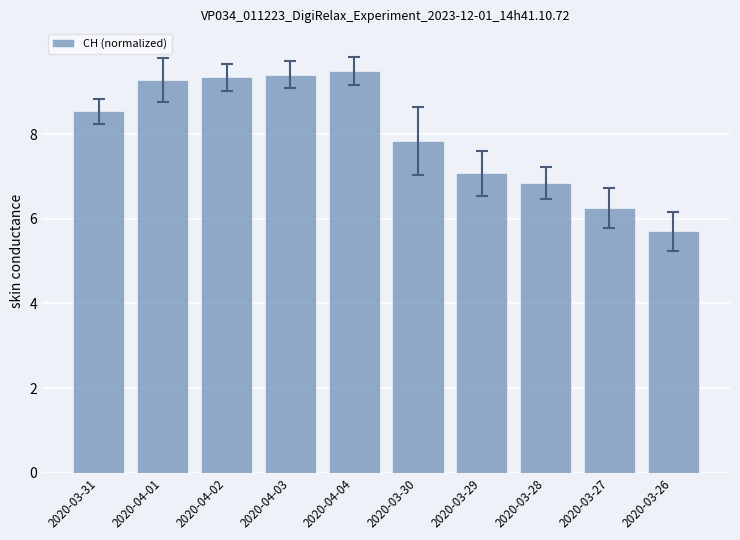

The value at 2020-04-03 is 15.9. True or false?

False